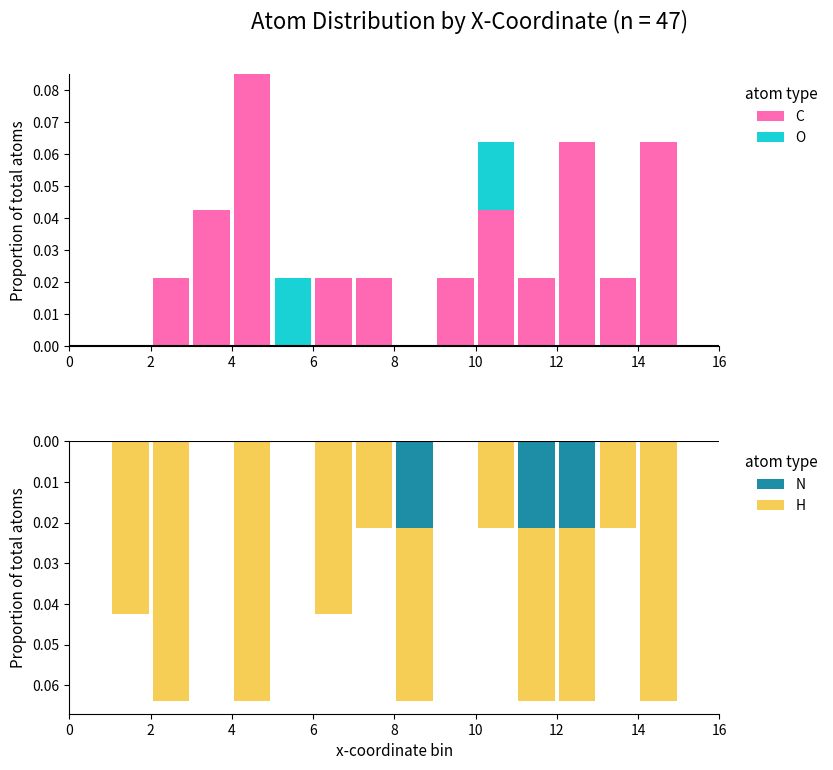

Which series has the largest range (max minus min)?

C